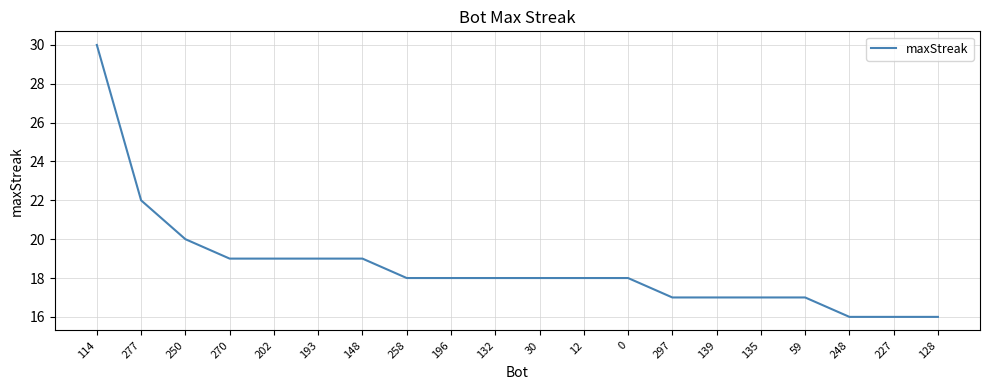

What is the maximum value shown in the chart?

30